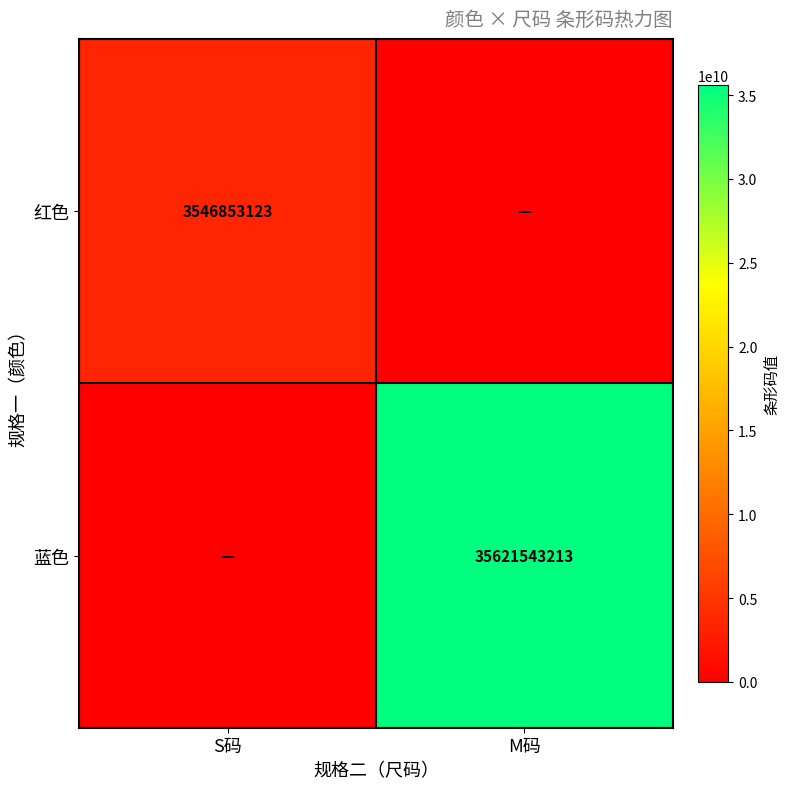

At how many categories does at least one series exceed 30740778347?

1